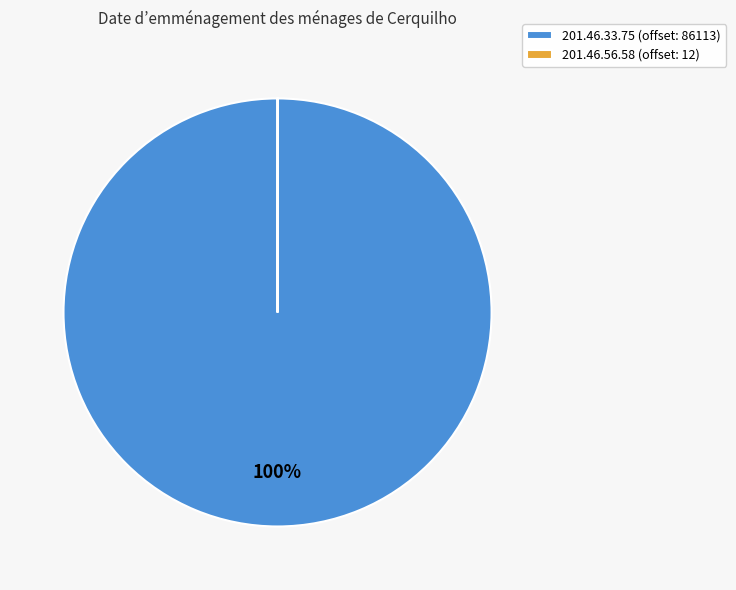

True or false: 201.46.33.75 (offset: 86113) accounts for 100% of the total.

True